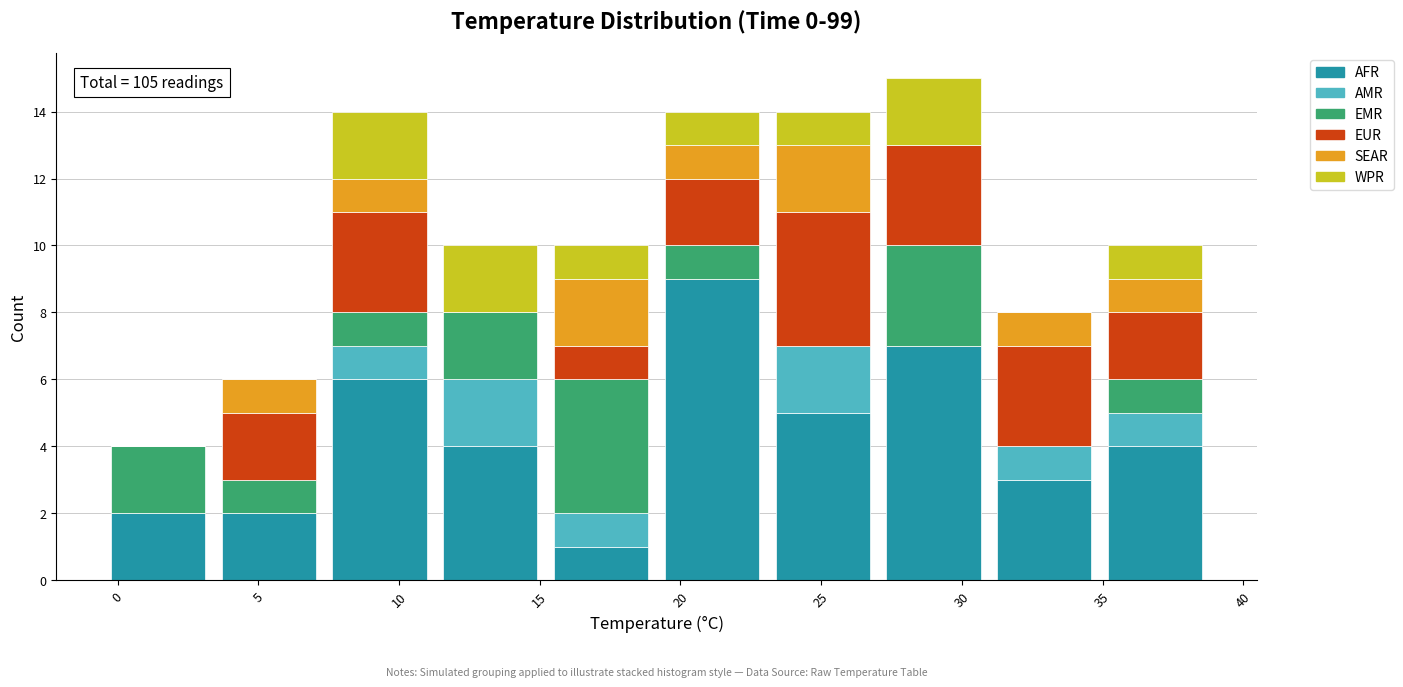

Which range on the x-axis has the tallest stacked bar (by total height)?

27.0 to 31.0